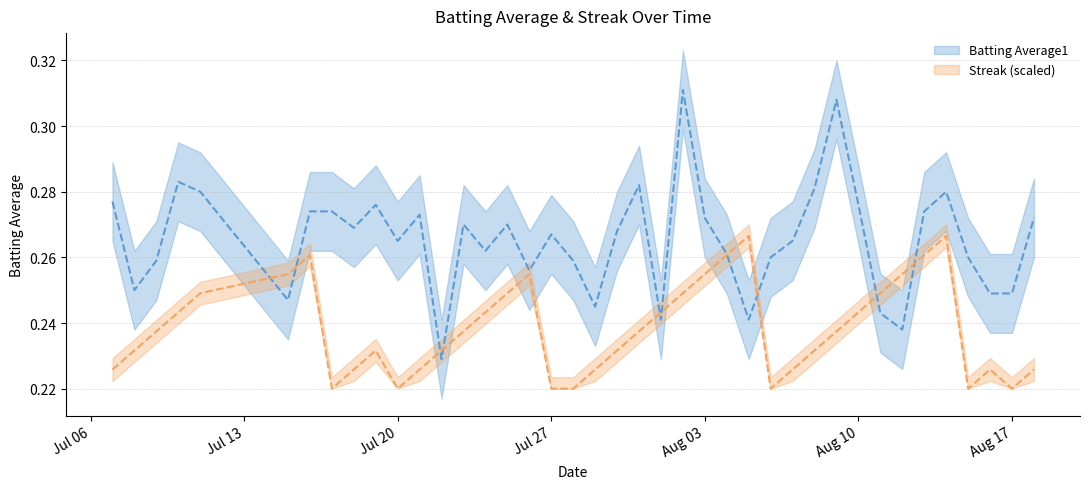

At which category does Batting Average1 reach its first local peak?

2010-07-10